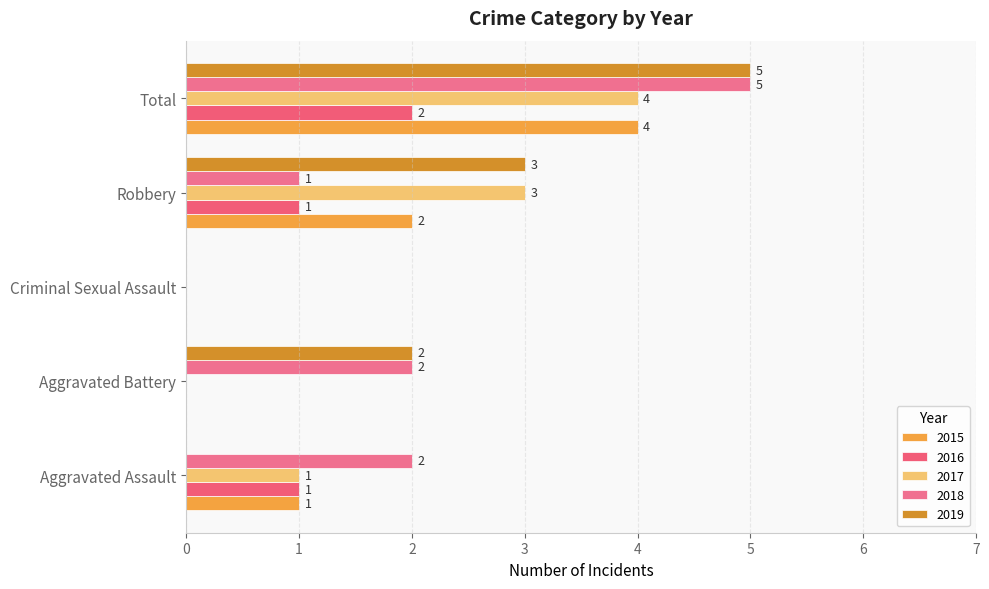

How many positive values does the 2017 series have?

3